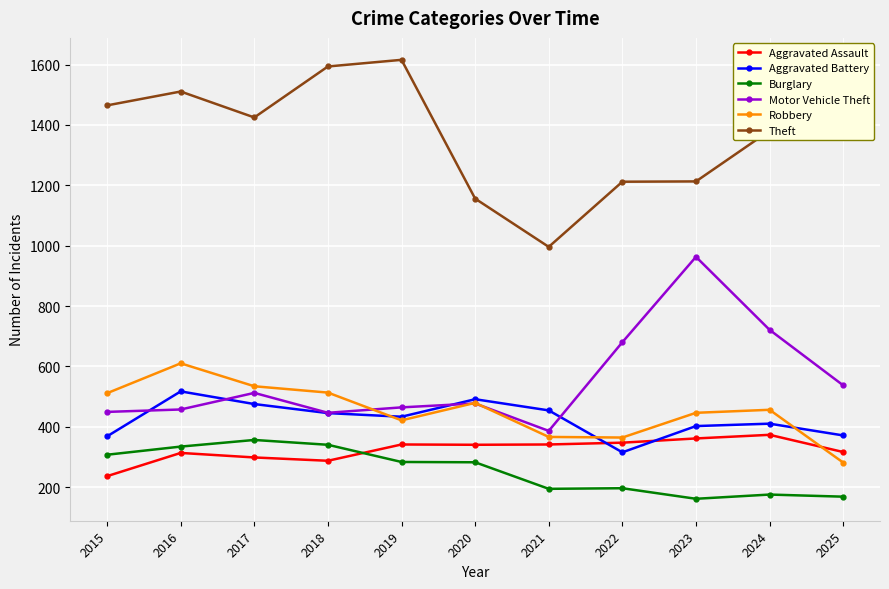

What is the value of the Motor Vehicle Theft point at the 8th from the left?

680